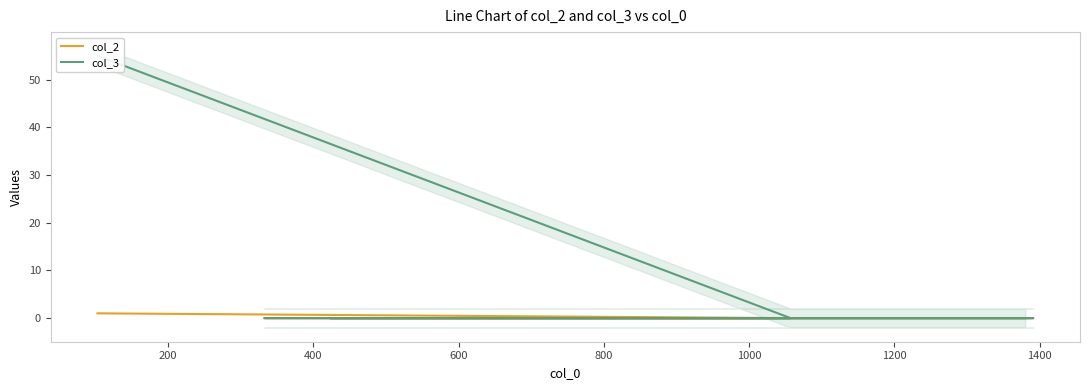

The col_2 series shows -1 at 400. True or false?

False